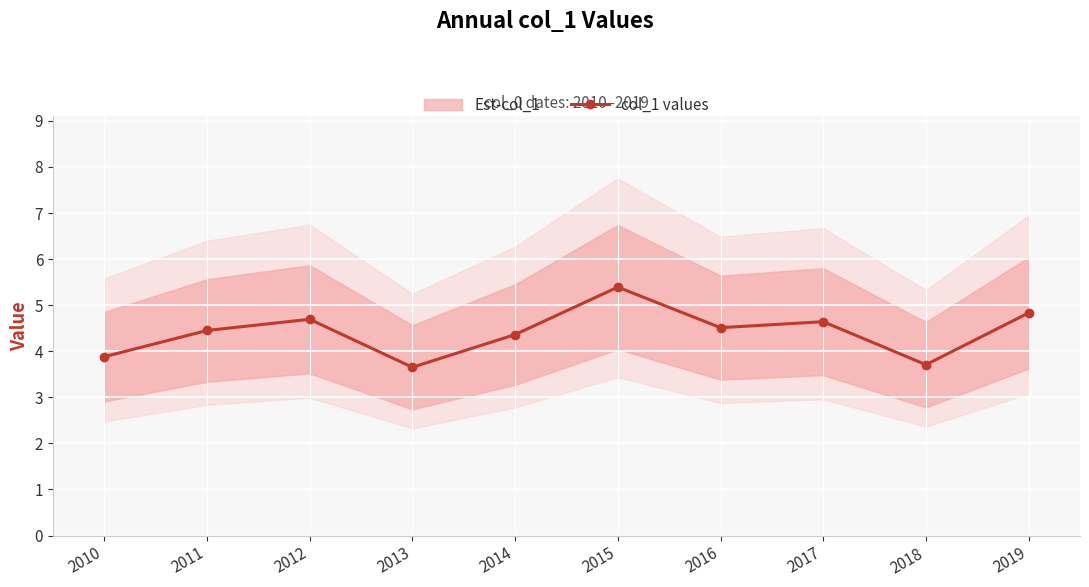

How many interior local valleys (lower than both neighbors) does the data have?

3